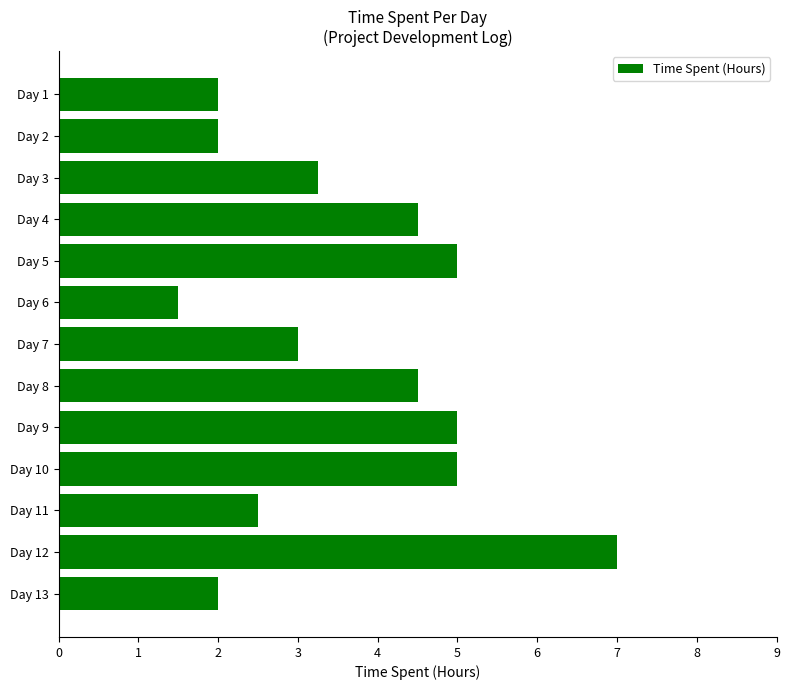

Is it true that the value at Day 7 is 3.0?

True